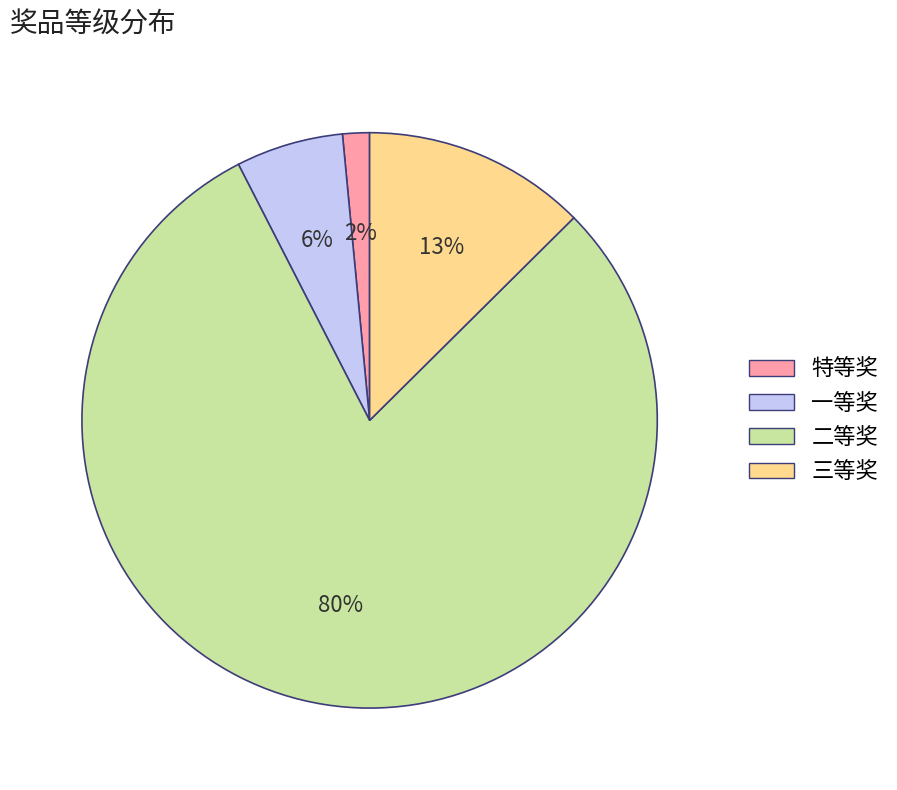

How many slices are in this pie chart?

4